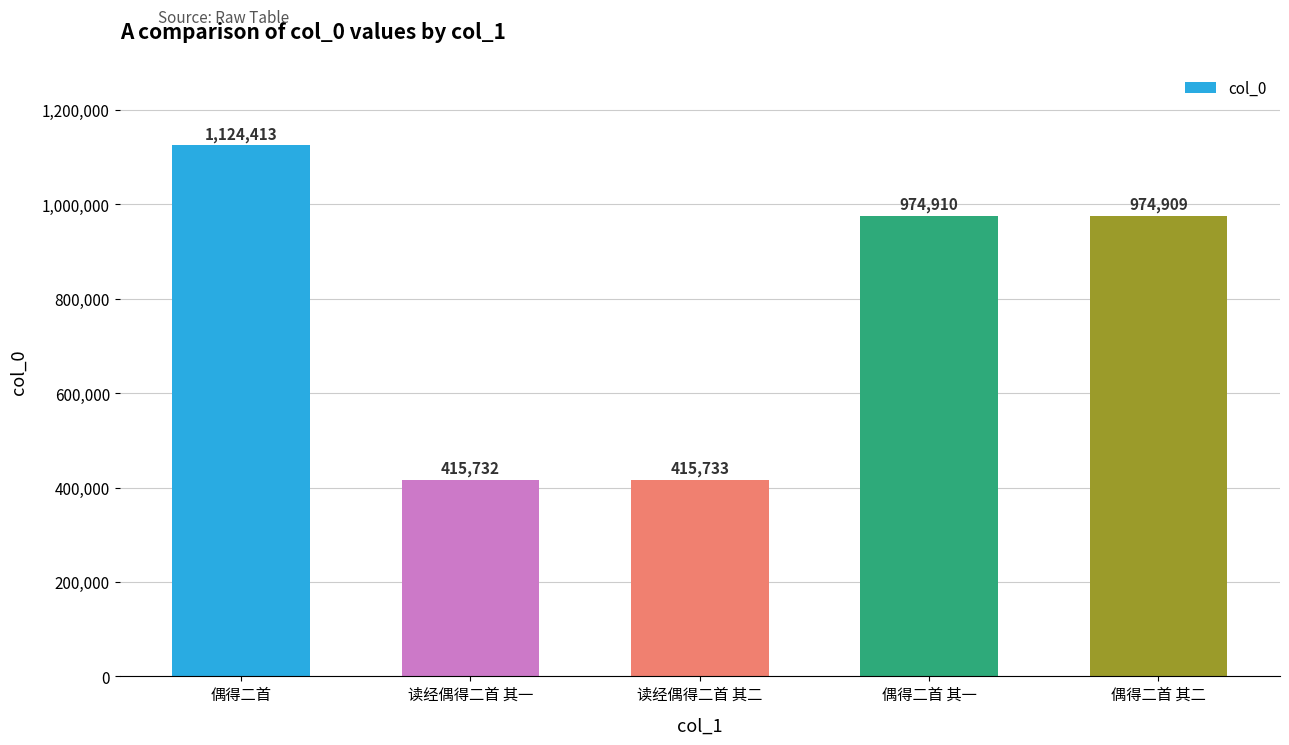

Which has a higher value, 偶得二首 其二 or 偶得二首 其一?

偶得二首 其一